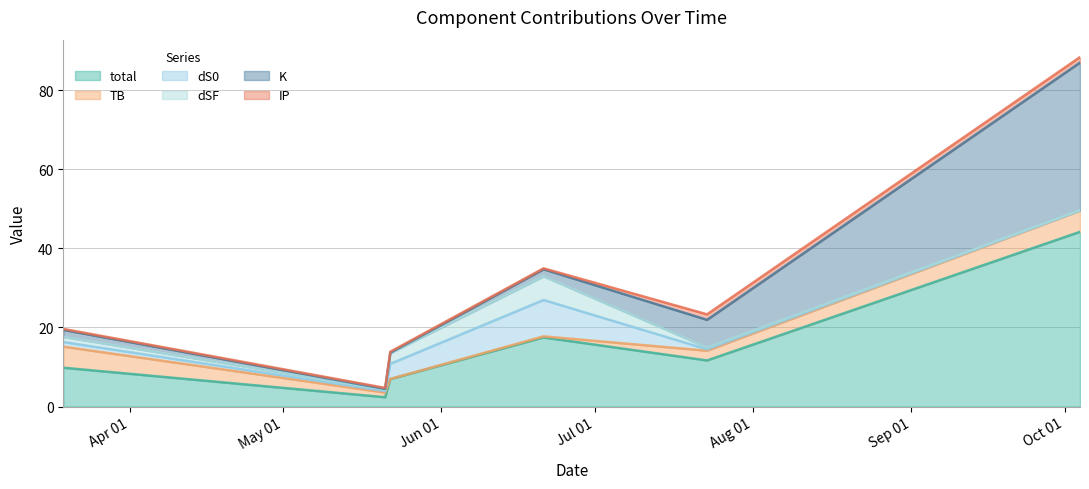

What is the difference between the maximum and second lowest values in the K series?

37.2